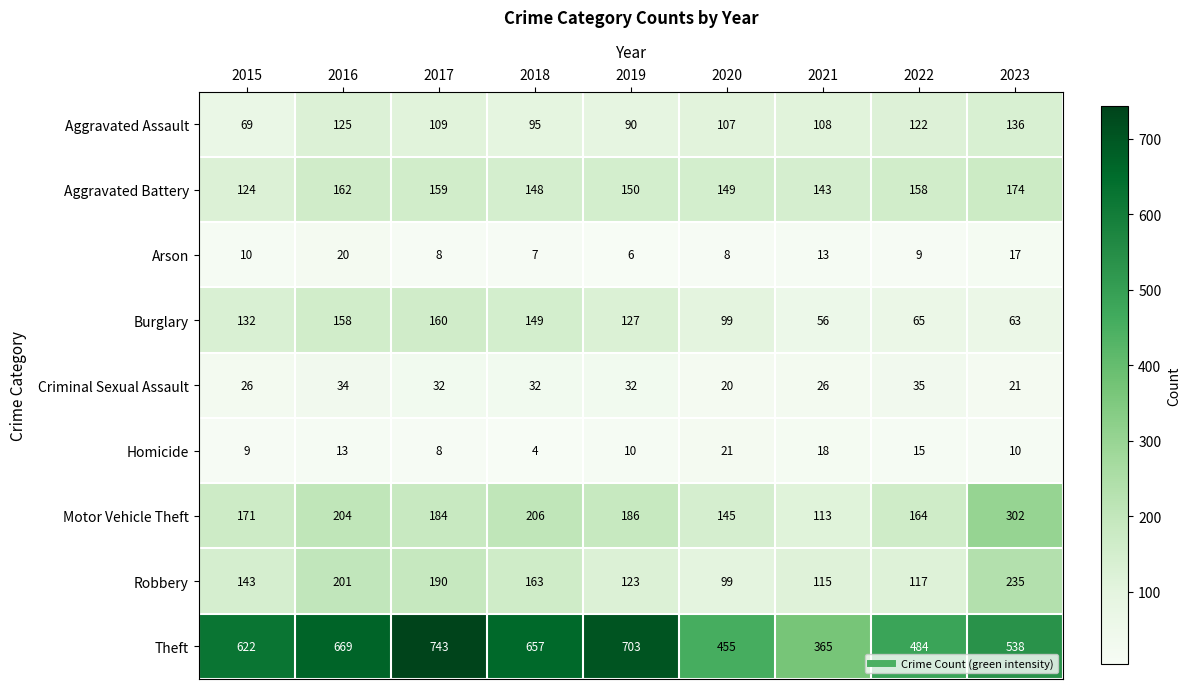

Which label corresponds to the smallest value in the chart?

2018